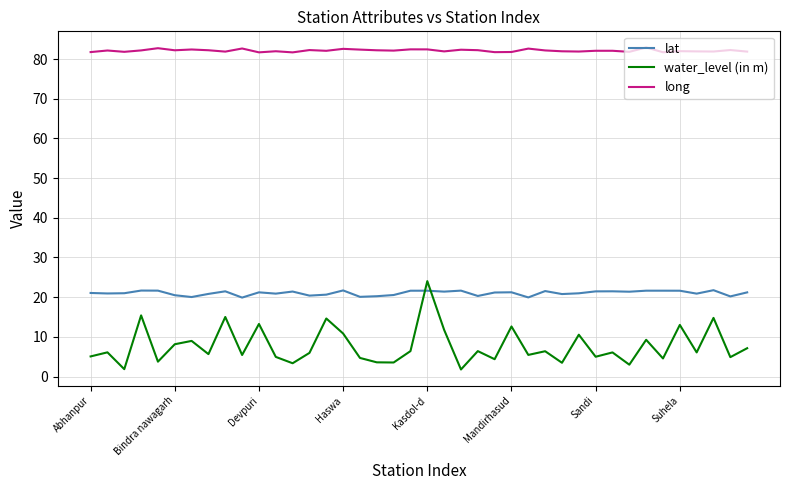

What is the maximum value shown in the chart?

82.9